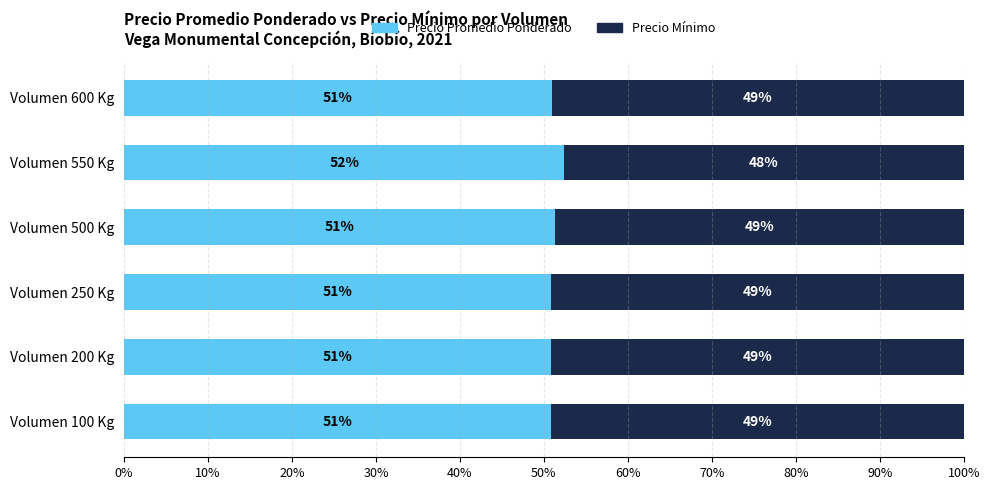

Is it true that Precio Promedio Ponderado equals 15.5 at Volumen 500 Kg?

False